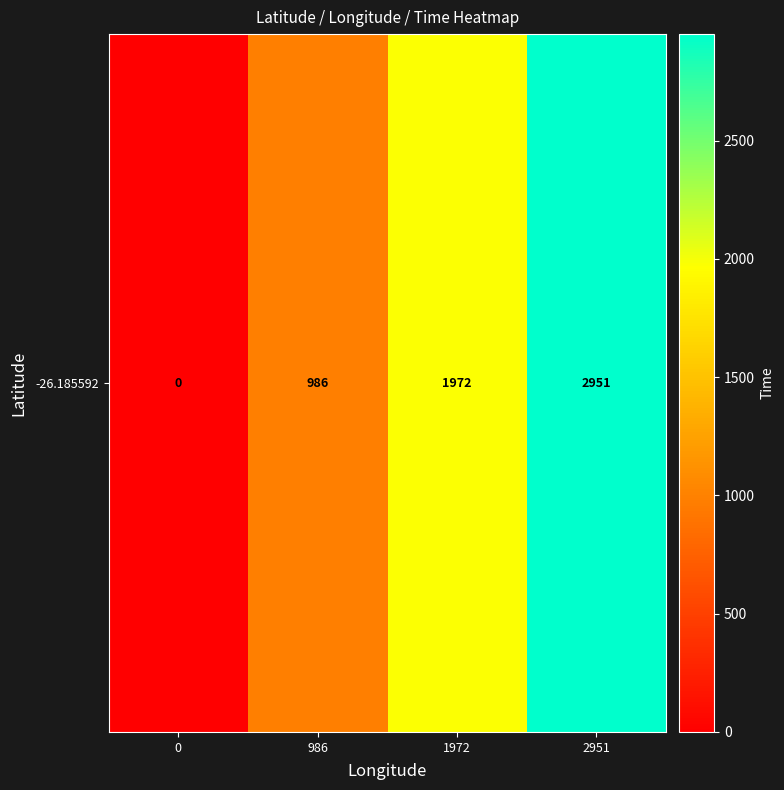

Between 986 and 0, which is larger?

986